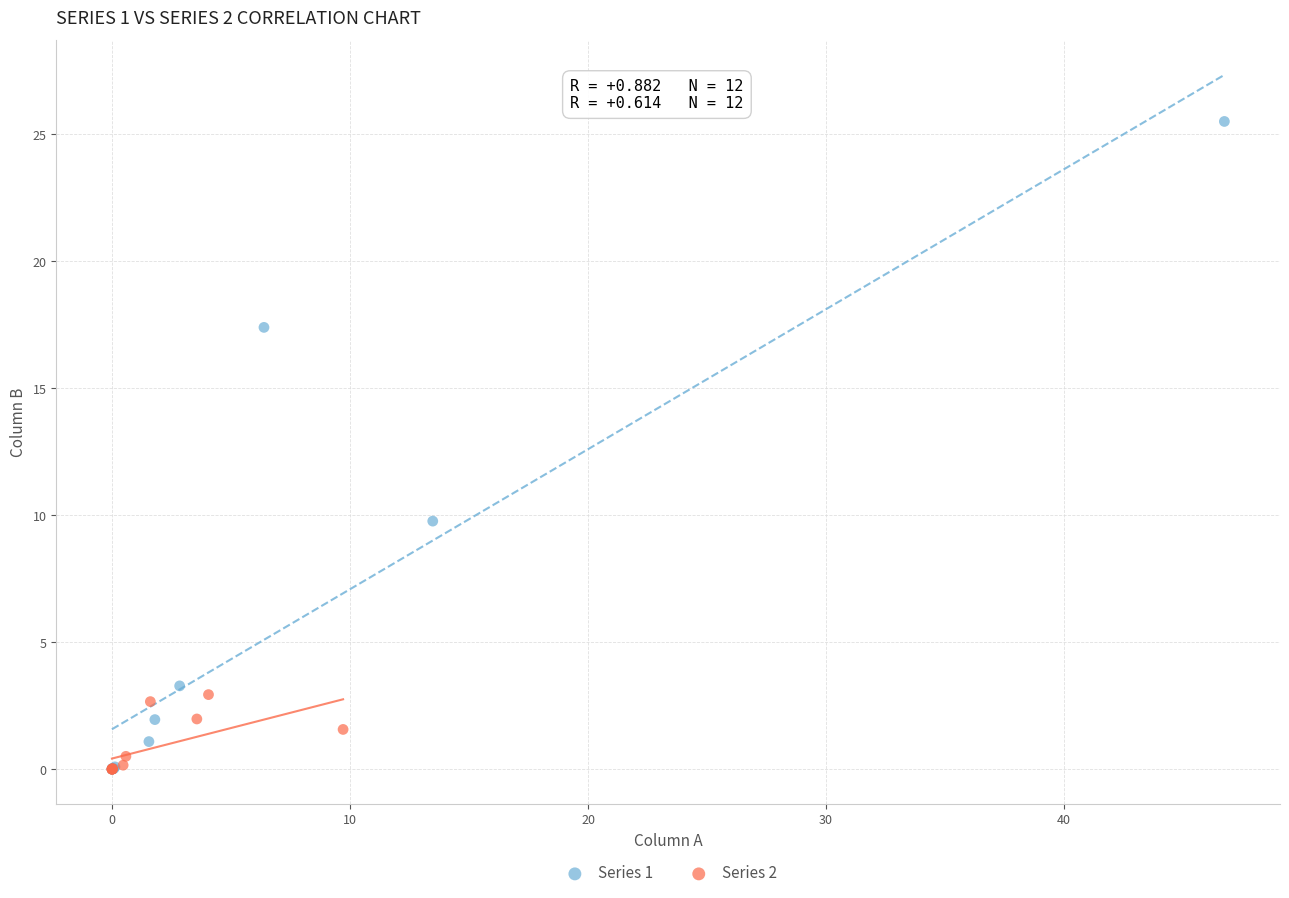

Which series has the largest Y range (max minus min)?

Series 1